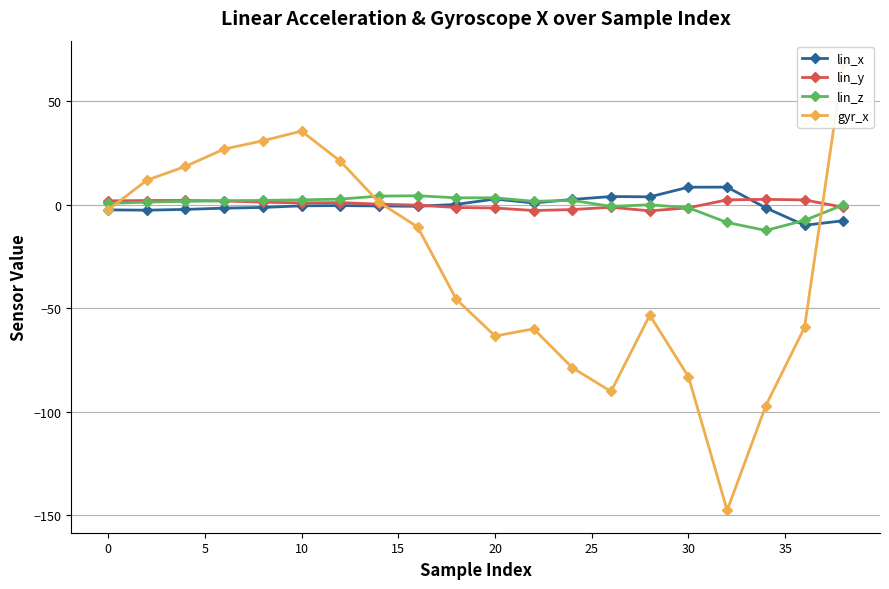

How many interior local valleys does the gyr_x series have?

3